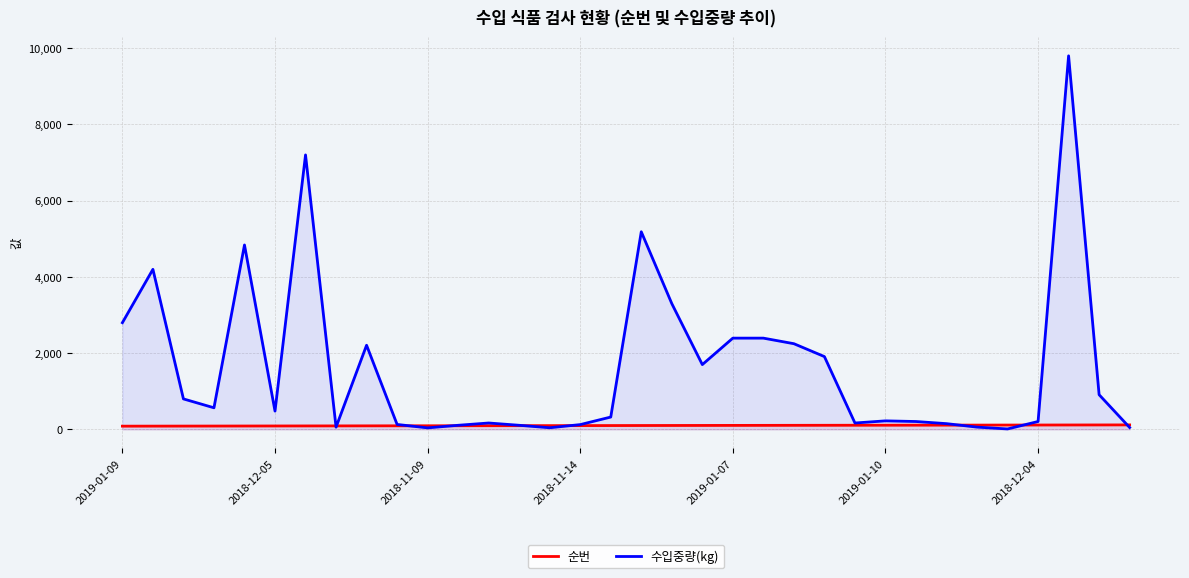

Rank the series by their average value, from highest to lowest.

수입중량(kg), 순번